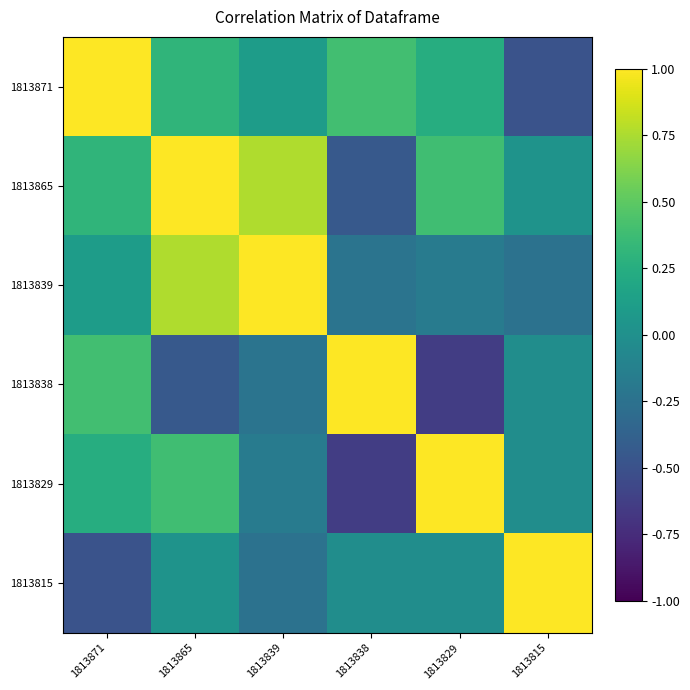

Reading left to right, transcribe all the data shown in this chart.

1813871: 1813871=1.0	1813865=0.3	1813839=0.1	1813838=0.4	1813829=0.2	1813815=-0.5
1813865: 1813871=0.3	1813865=1.0	1813839=0.8	1813838=-0.4	1813829=0.4	1813815=0.0
1813839: 1813871=0.1	1813865=0.8	1813839=1.0	1813838=-0.2	1813829=-0.2	1813815=-0.2
1813838: 1813871=0.4	1813865=-0.4	1813839=-0.2	1813838=1.0	1813829=-0.6	1813815=-0.0
1813829: 1813871=0.2	1813865=0.4	1813839=-0.2	1813838=-0.6	1813829=1.0	1813815=-0.0
1813815: 1813871=-0.5	1813865=0.0	1813839=-0.2	1813838=-0.0	1813829=-0.0	1813815=1.0